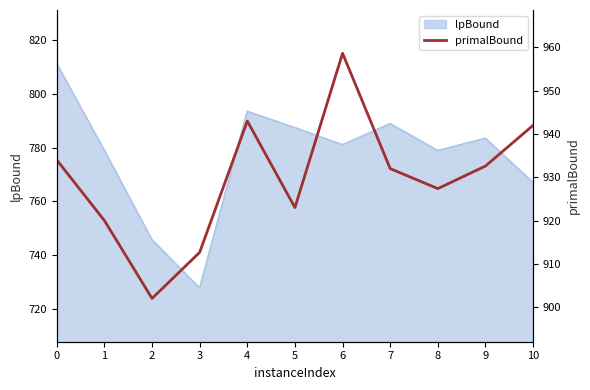

At which category does the data reach its first local valley?

2